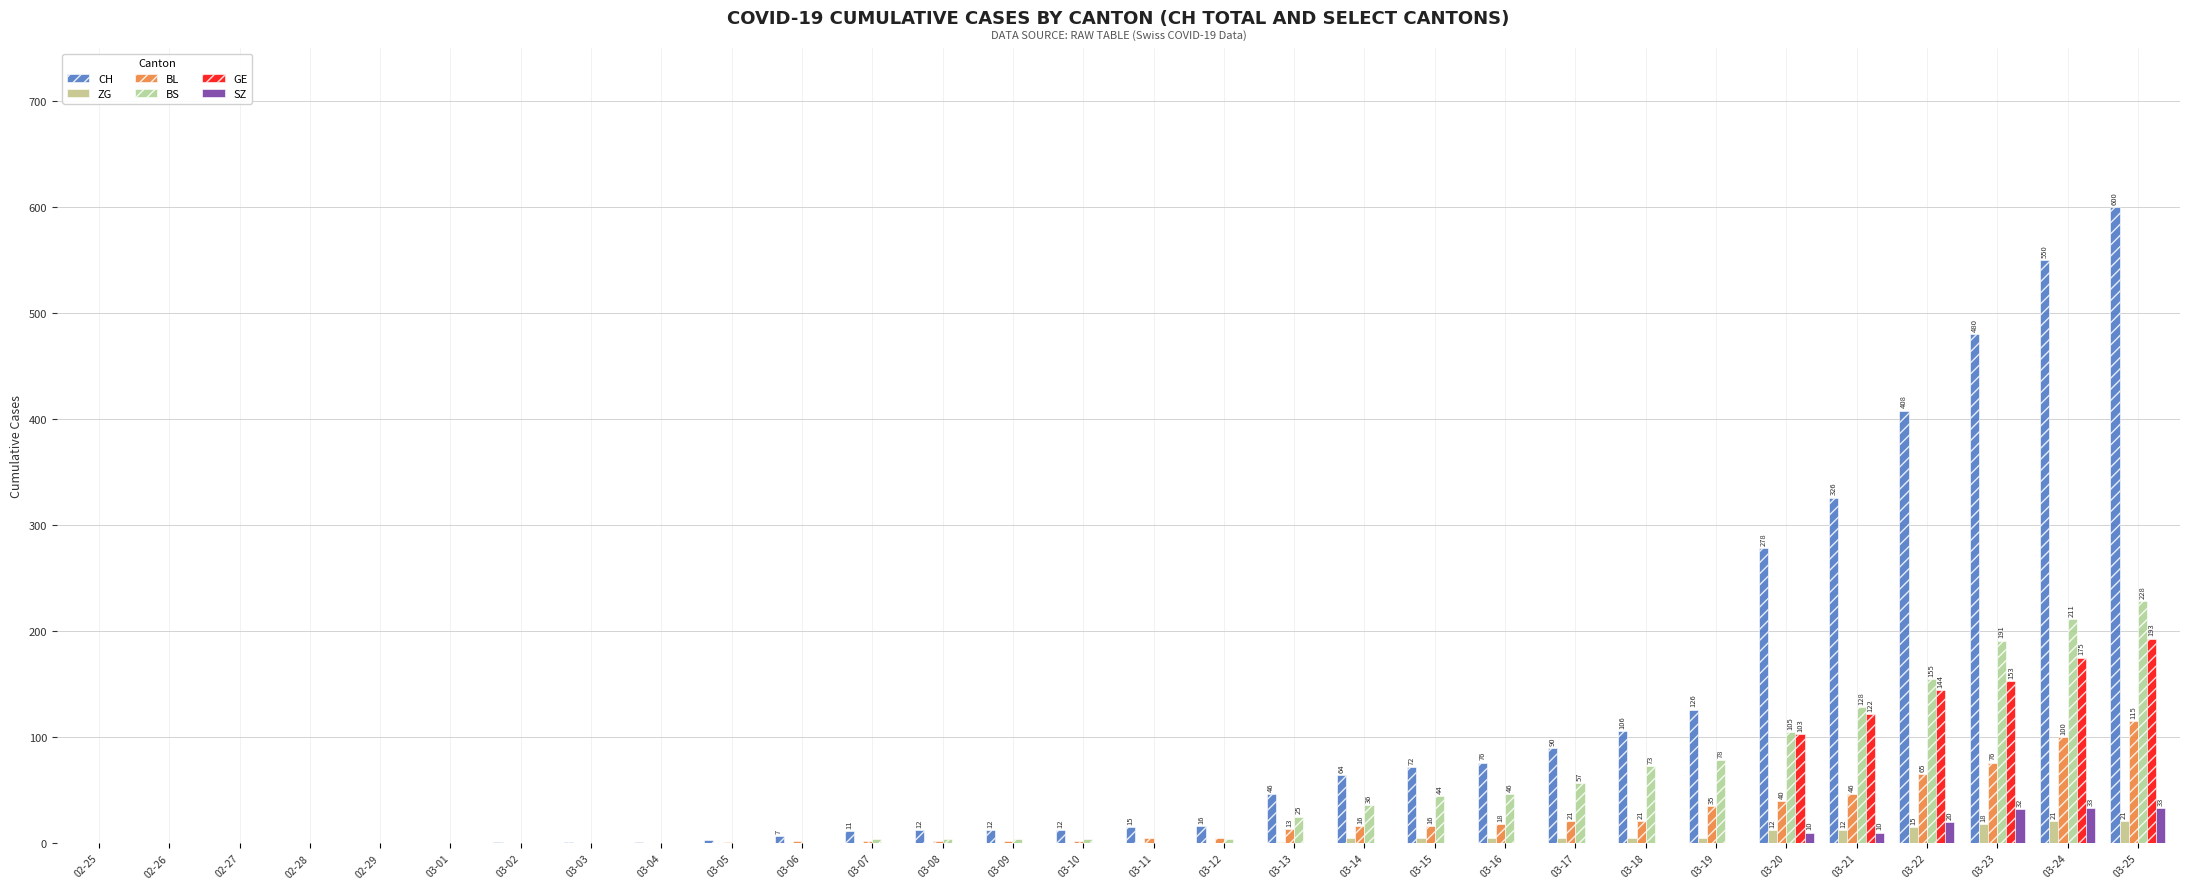

What is the greatest value displayed?

600